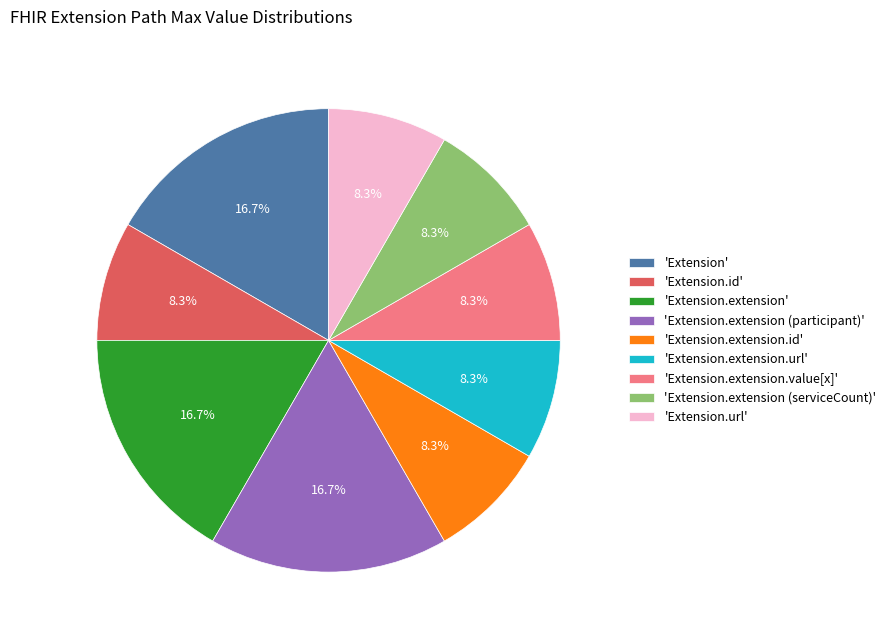

Is there a majority slice in this chart?

No